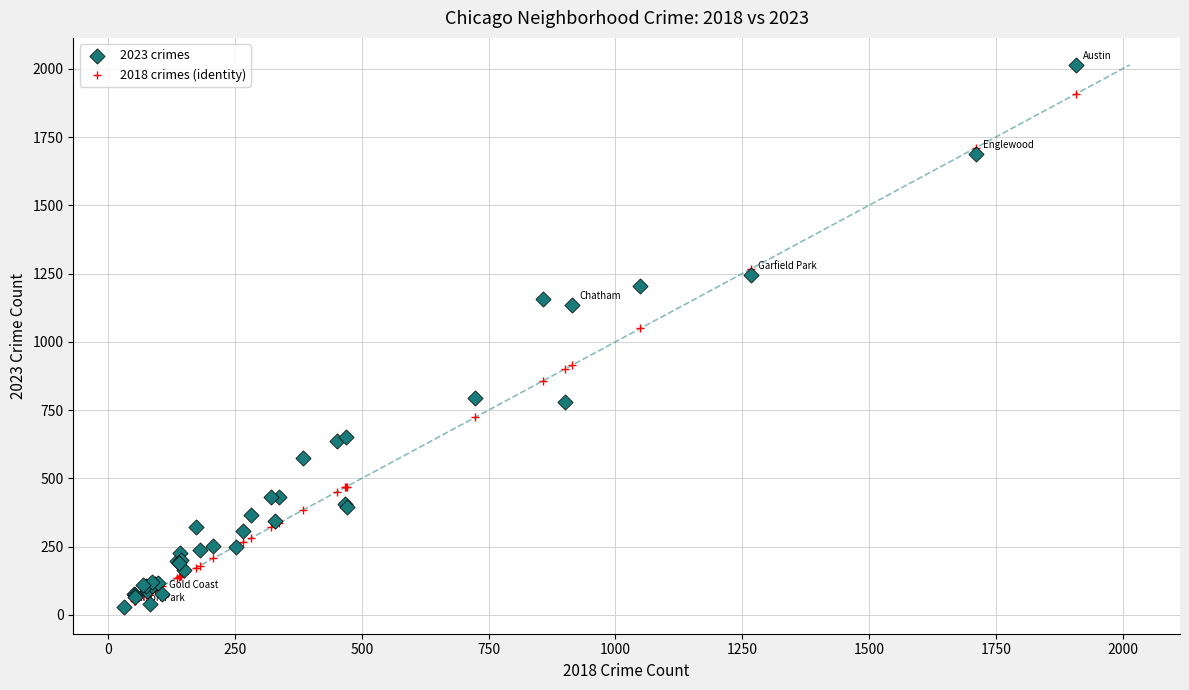

Across all series, what Y value is closest to 1022?

1049